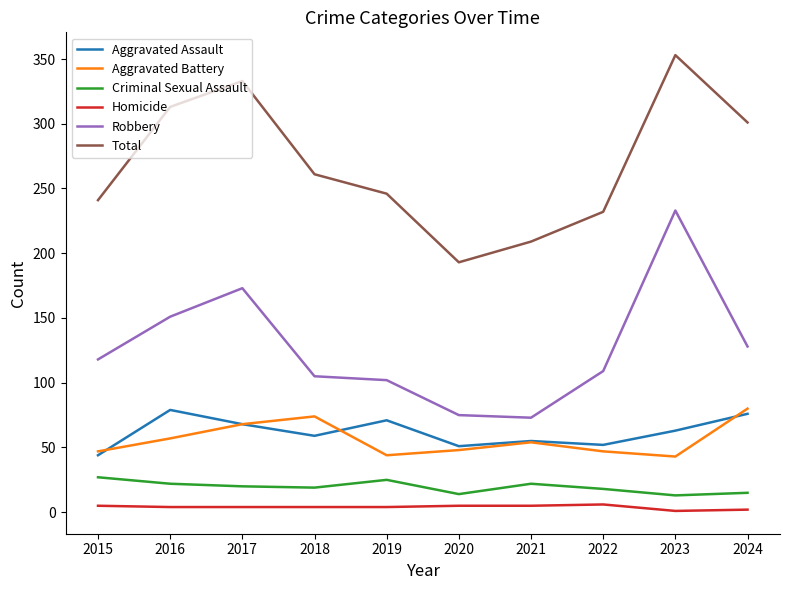

What is the difference between the highest and lowest values at 2015?

236